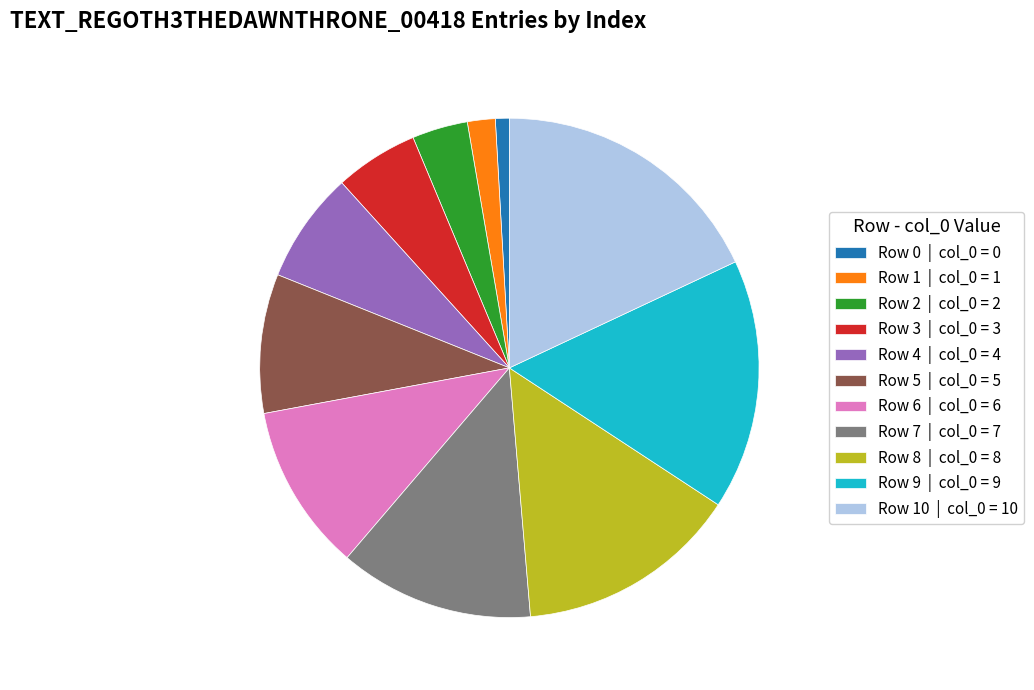

Between Row 5 | col_0 = 5 and Row 0 | col_0 = 0, which is larger?

Row 5 | col_0 = 5